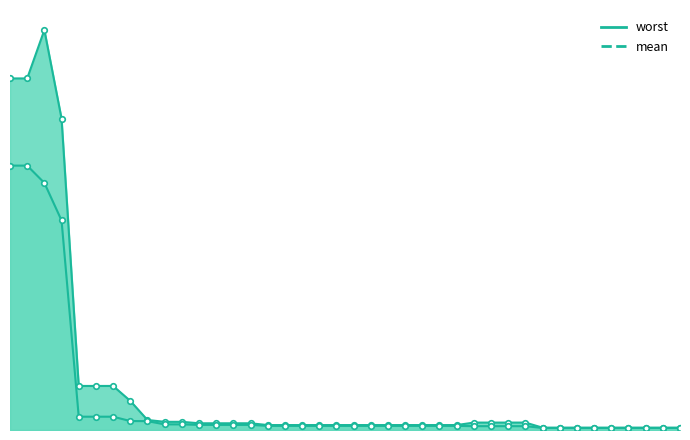

Which has a higher value, 78 or 132?

78